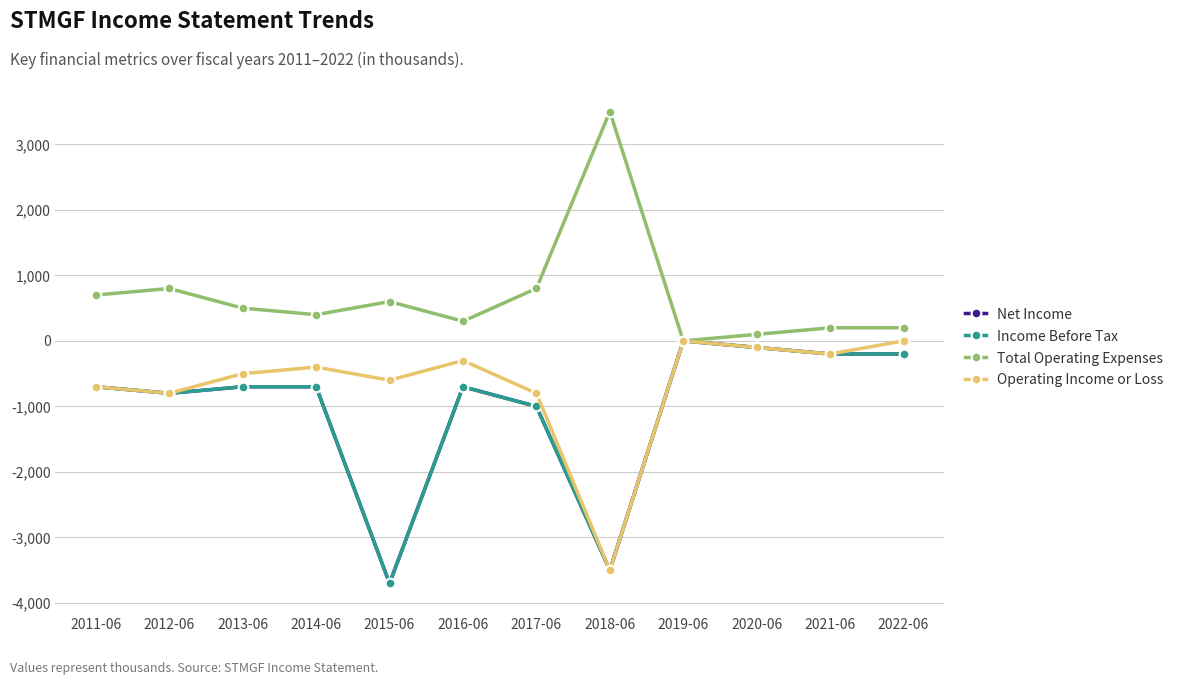

Reading right to left, list all the values displayed in this chart.

Net Income: 2022-06=-200	2021-06=-200	2020-06=-100	2019-06=0	2018-06=-3500	2017-06=-1000	2016-06=-700	2015-06=-3700	2014-06=-700	2013-06=-700	2012-06=-800	2011-06=-700
Income Before Tax: 2022-06=-200	2021-06=-200	2020-06=-100	2019-06=0	2018-06=-3500	2017-06=-1000	2016-06=-700	2015-06=-3700	2014-06=-700	2013-06=-700	2012-06=-800	2011-06=-700
Total Operating Expenses: 2022-06=200	2021-06=200	2020-06=100	2019-06=0	2018-06=3500	2017-06=800	2016-06=300	2015-06=600	2014-06=400	2013-06=500	2012-06=800	2011-06=700
Operating Income or Loss: 2022-06=0	2021-06=-200	2020-06=-100	2019-06=0	2018-06=-3500	2017-06=-800	2016-06=-300	2015-06=-600	2014-06=-400	2013-06=-500	2012-06=-800	2011-06=-700